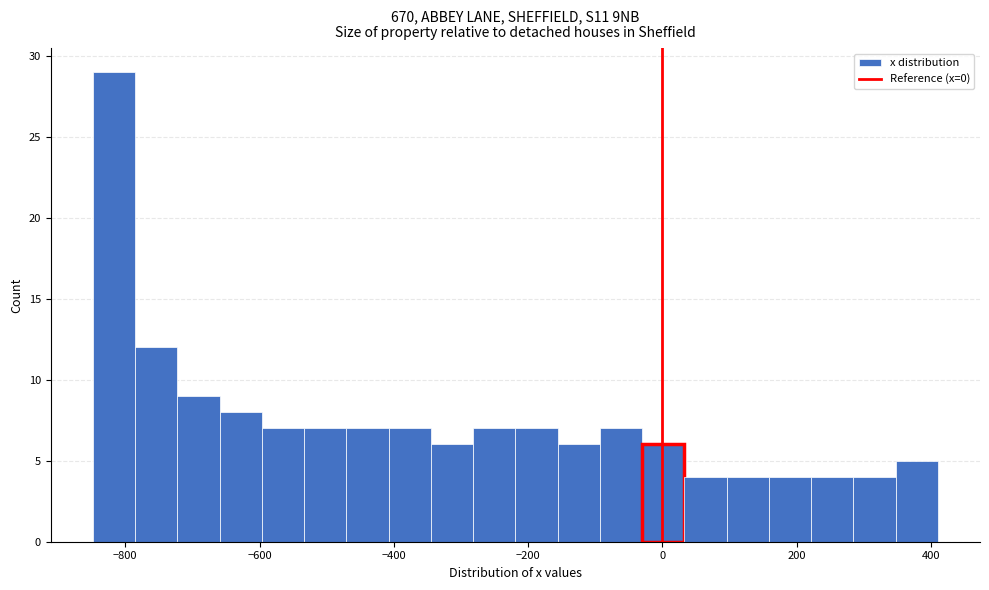

Read against the x-axis, roughly where is the centre of the tallest bar?

-820